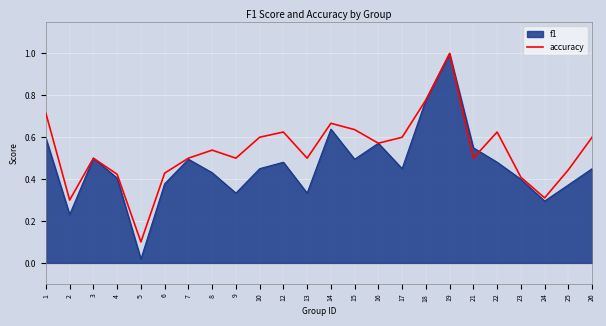

Which series has the widest spread of values?

f1